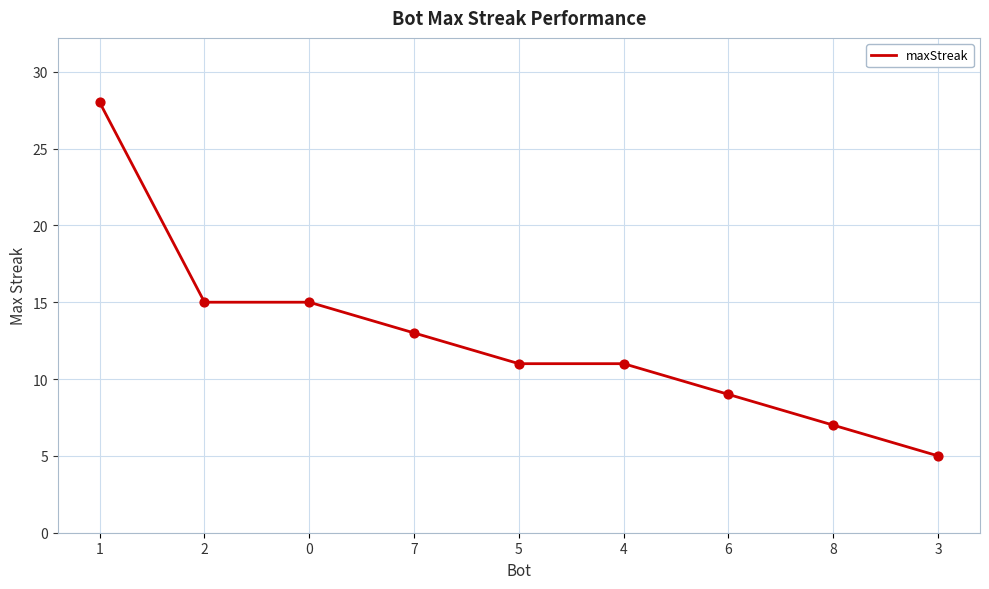

What is the change in value from 2 to 8?

-8